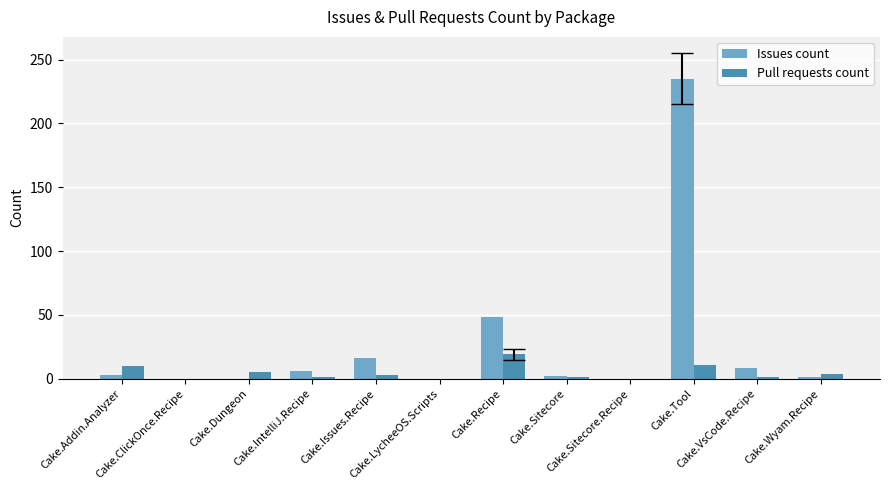

What is the spread (max minus min) of values at Cake.Addin.Analyzer?

7